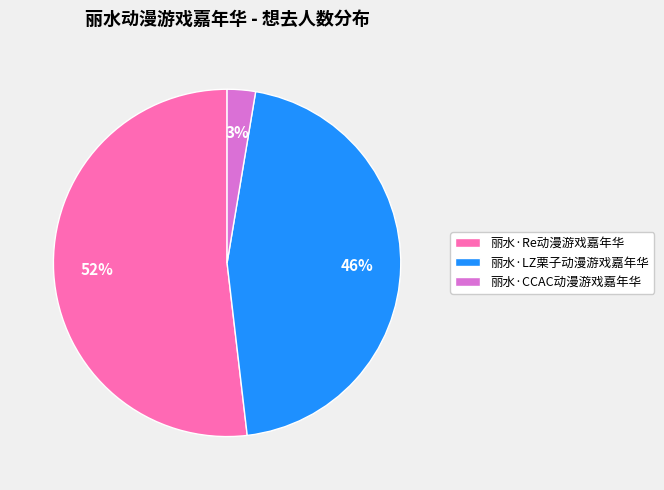

To the nearest percent, what percentage of the pie is 丽水·CCAC动漫游戏嘉年华?

3%